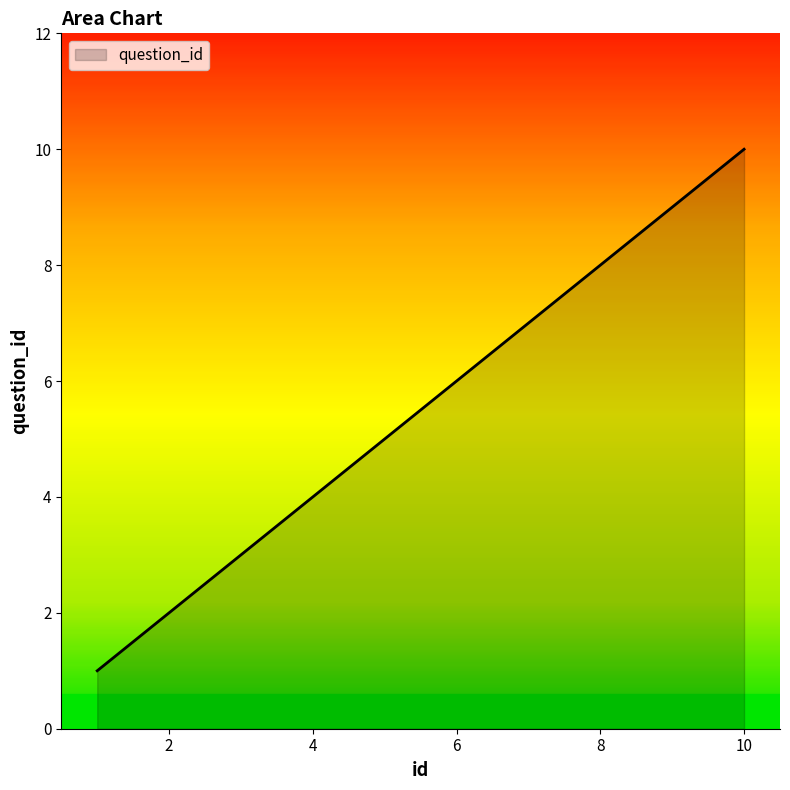

What is the greatest value displayed?

10